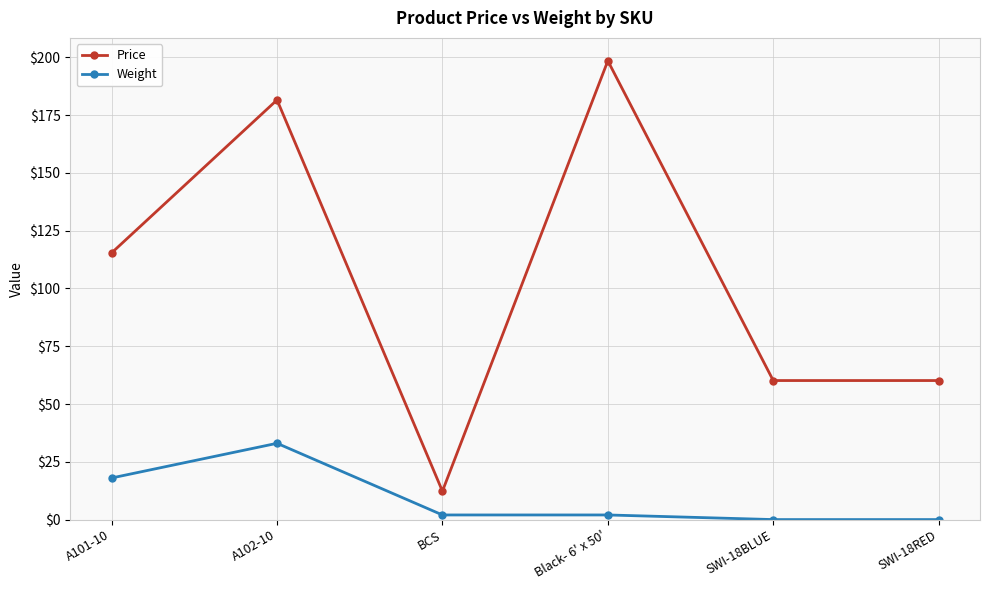

The Price series shows 60.1 at SWI-18RED. True or false?

True